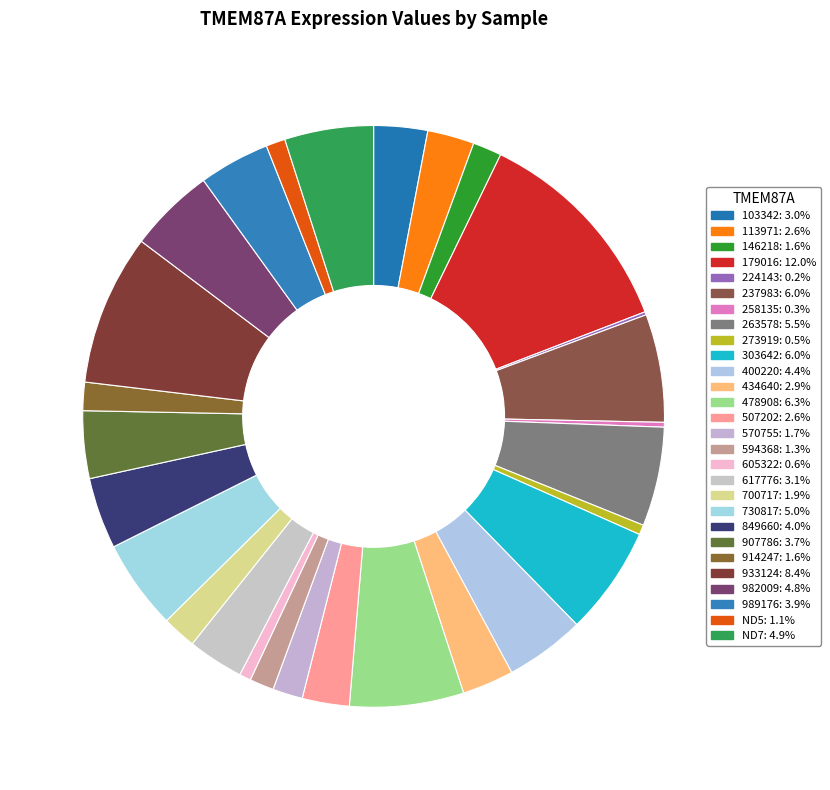

How much of the chart is everything except 400220?

95.6%